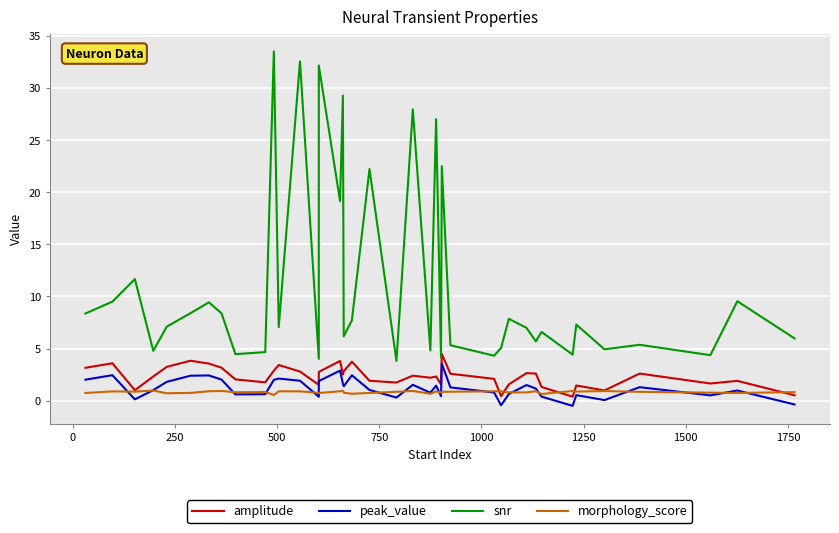

True or false: snr has a value of 2.4 at 38.

False